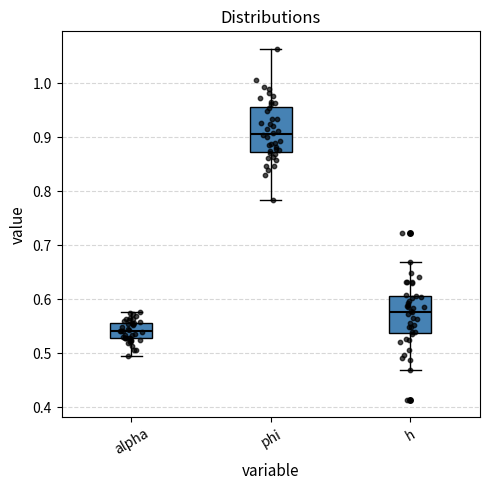

Which box's median line is the lowest?

alpha